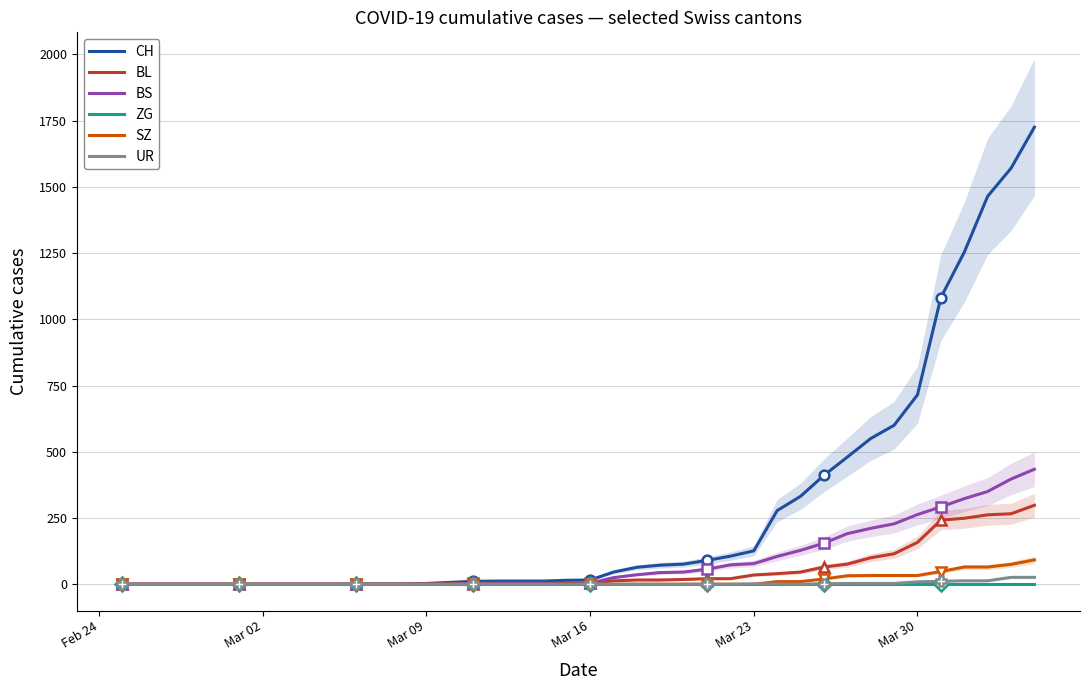

True or false: CH has more than 0 points higher than both neighbors.

False